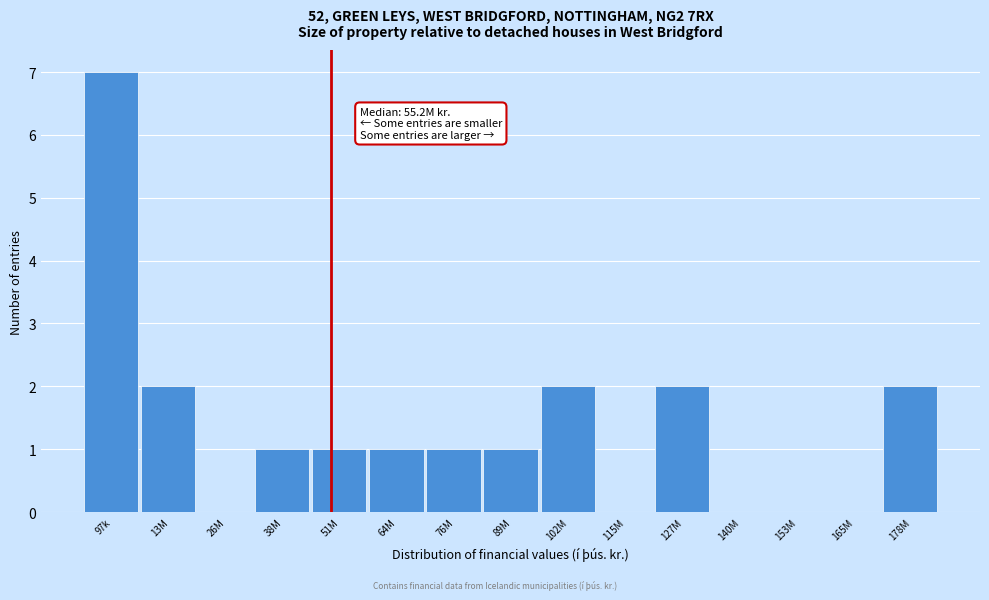

Reading left to right, transcribe all the data shown in this chart.

97k=7	13M=2	26M=0	38M=1	51M=1	64M=1	76M=1	89M=1	102M=2	115M=0	127M=2	140M=0	153M=0	165M=0	178M=2